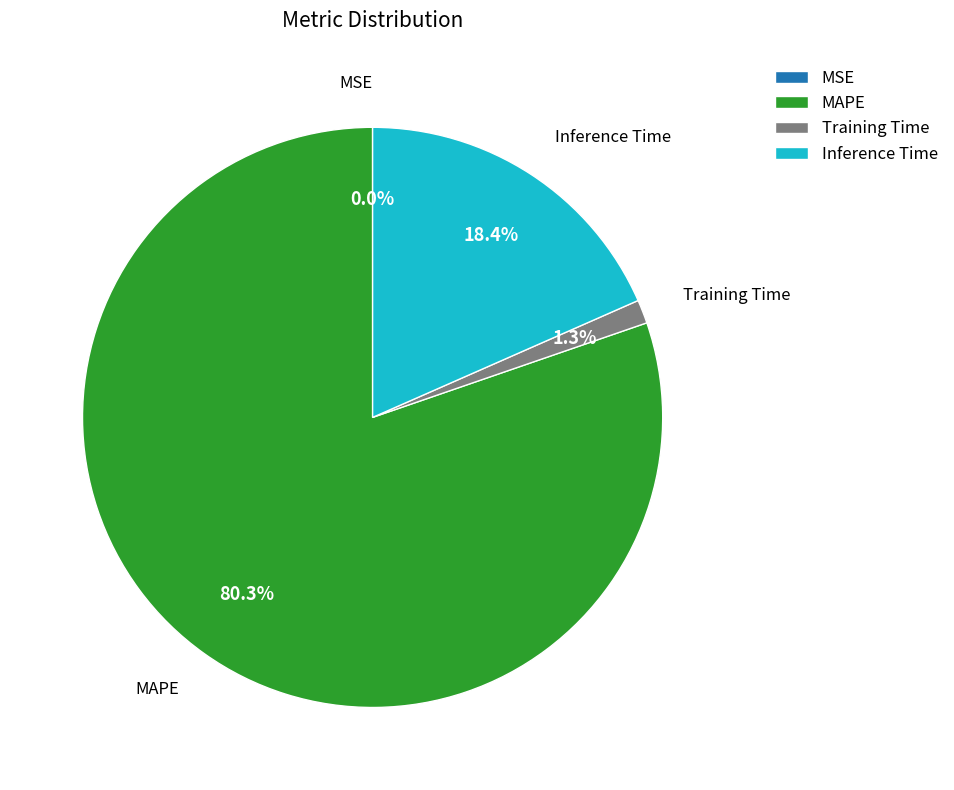

True or false: MAPE accounts for 80% of the total.

True